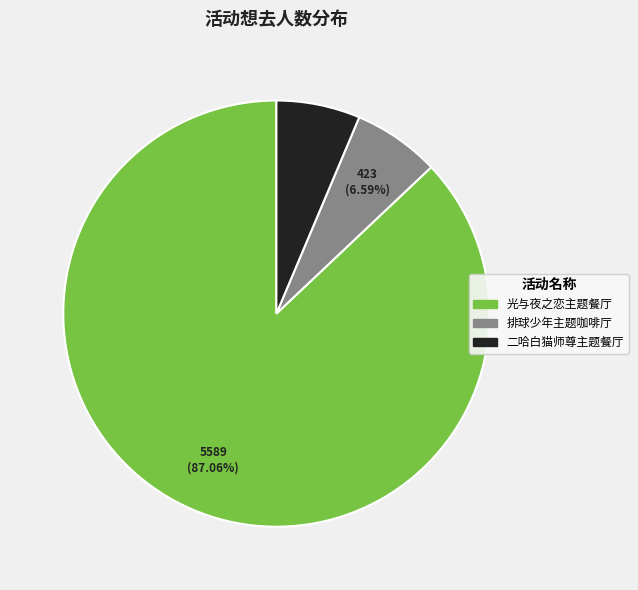

Is there any slice that represents more than half of the pie?

Yes